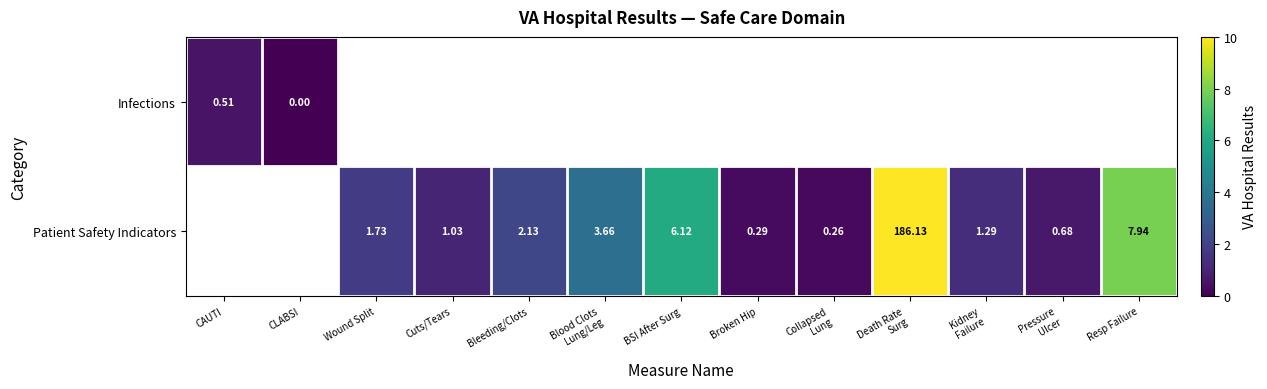

How many series are shown in this chart?

2